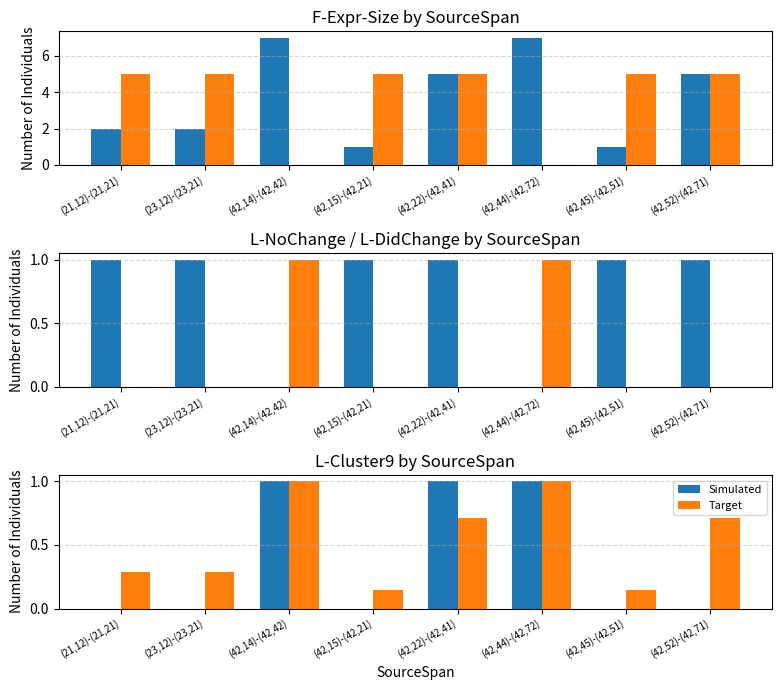

At (42,22)-(42,41), list the series in order from largest to smallest.

Simulated, Target